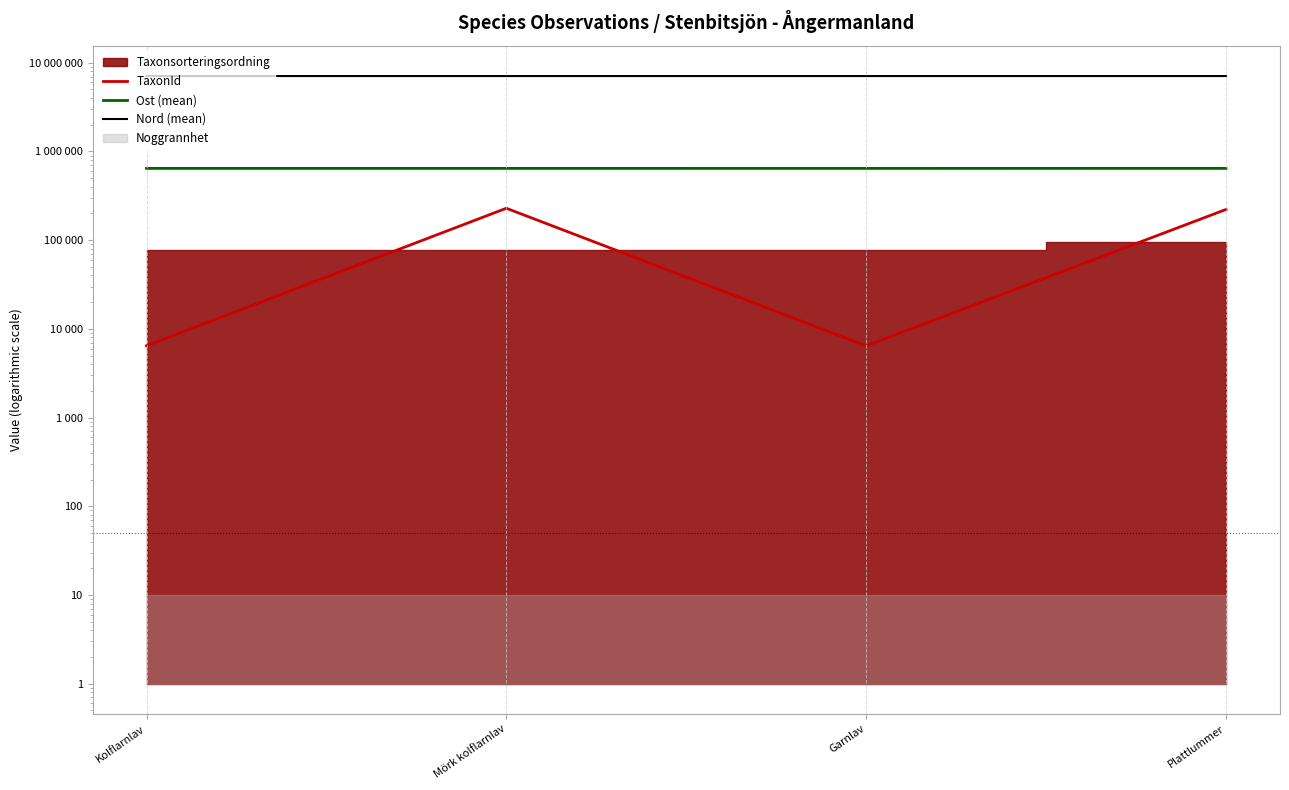

What is the total value across all series at Plattlummer?

7952946